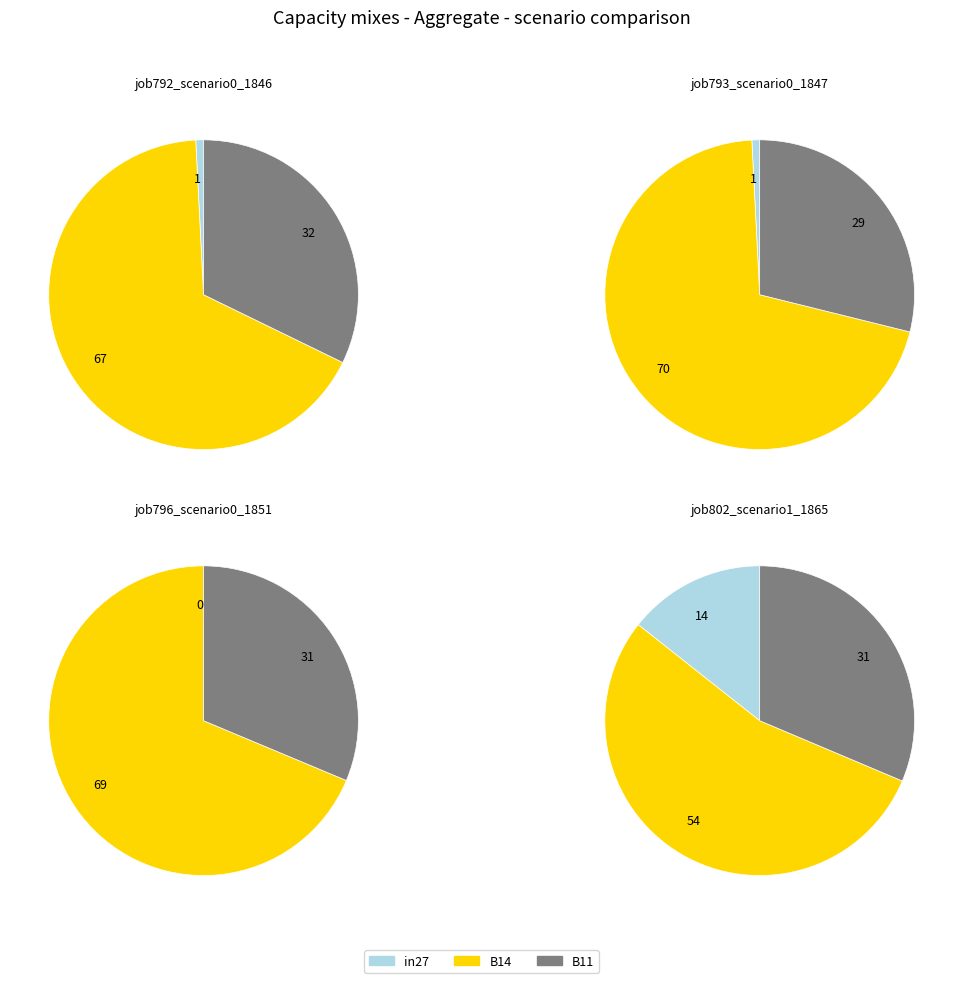

Combined, do B11 and B14 account for over 50%?

Yes